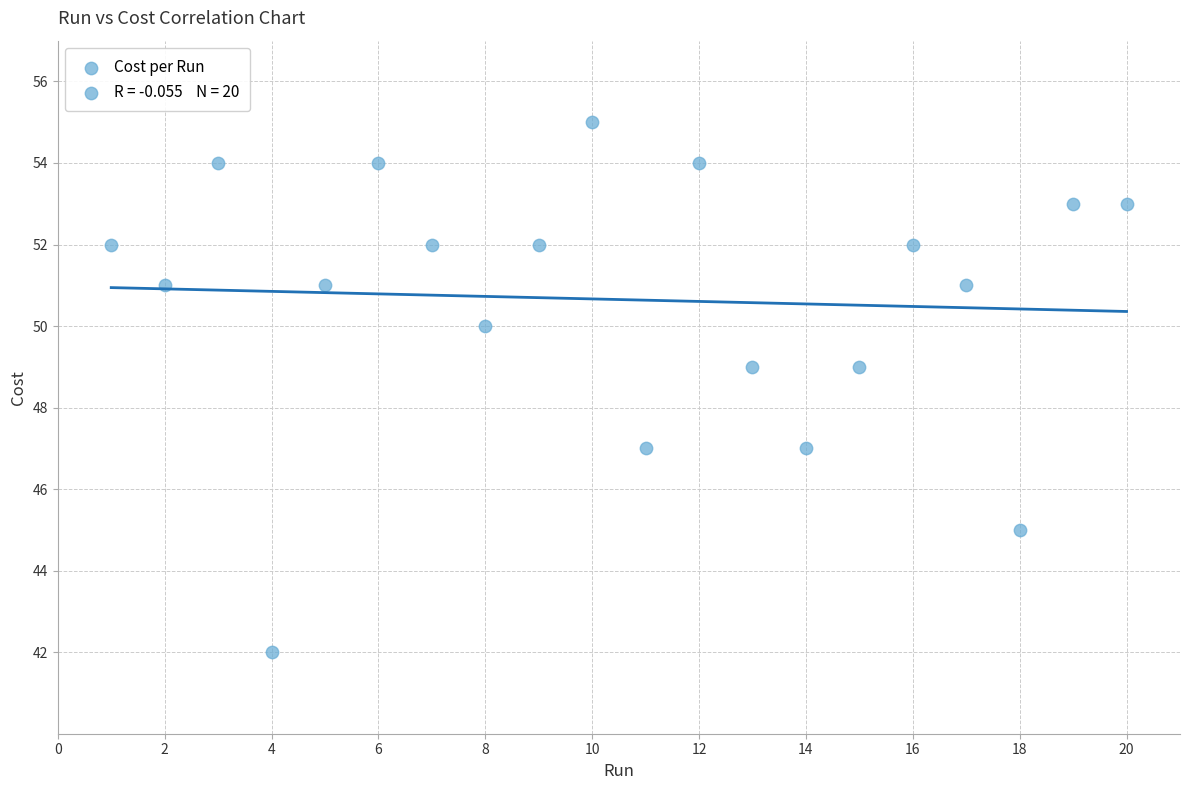

What is the range of Y values (max minus min)?

13.0